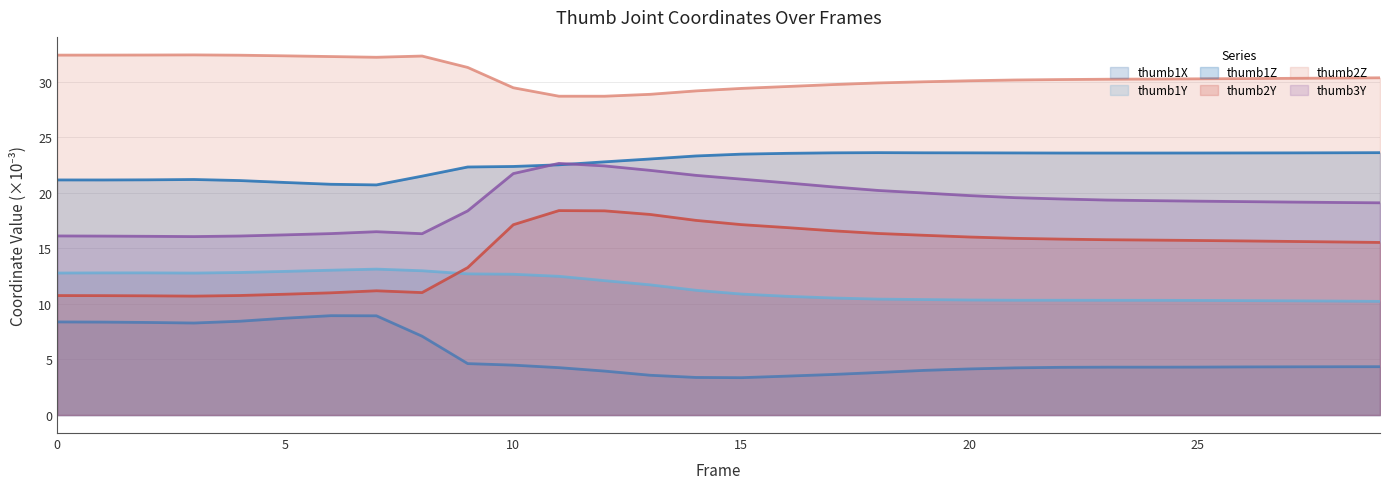

List the series in order of their peak value, lowest first.

thumb1X, thumb1Y, thumb2Y, thumb3Y, thumb1Z, thumb2Z